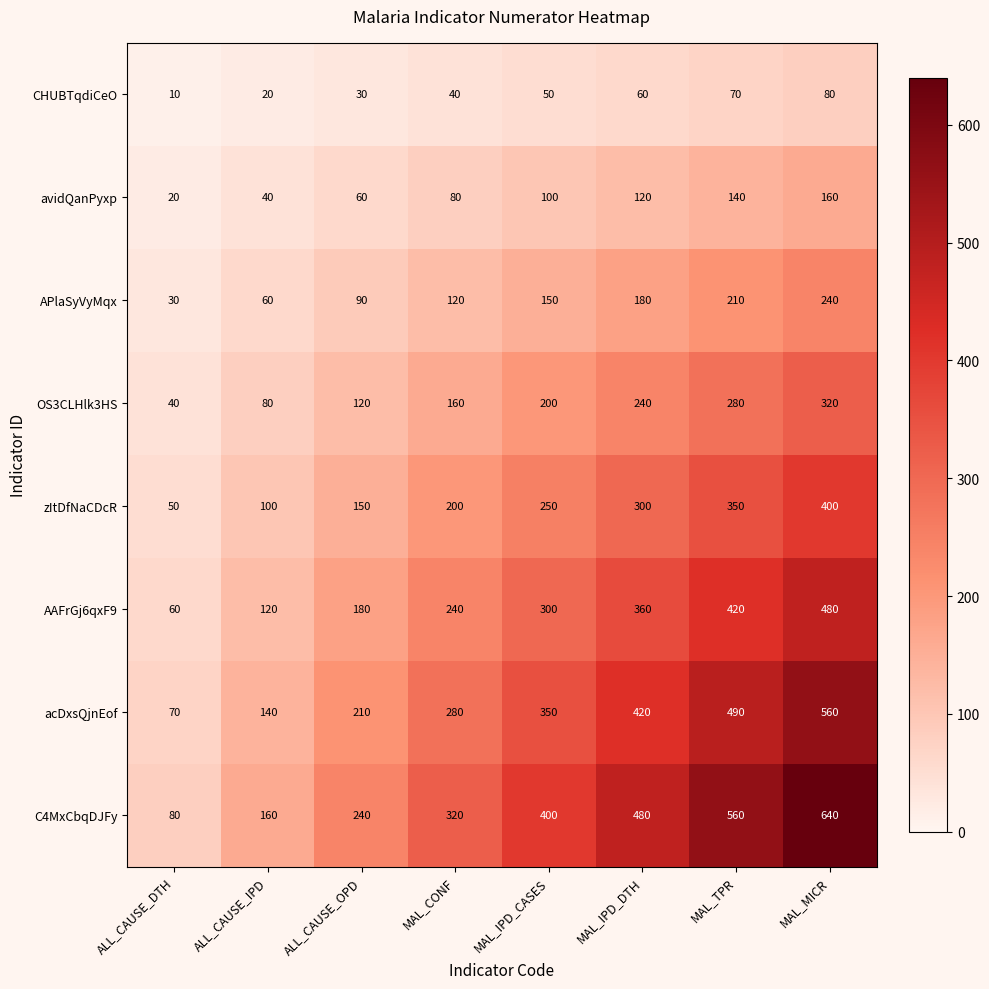

What is the smallest value displayed?

10